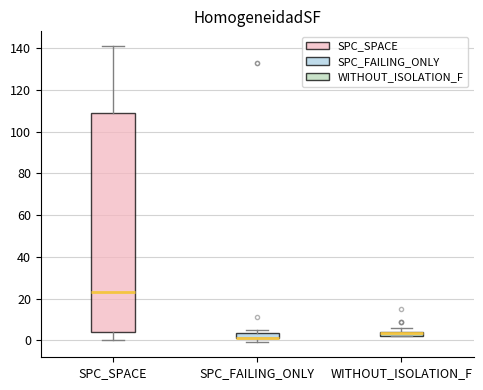

Where is the lower edge of the box for SPC_FAILING_ONLY on the y-axis? The values are not printed on the chart, so give them approximately, as read against the axis.

2